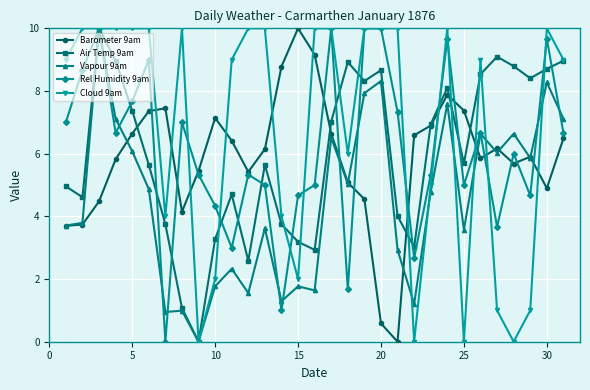

What is the greatest value displayed?

10.0